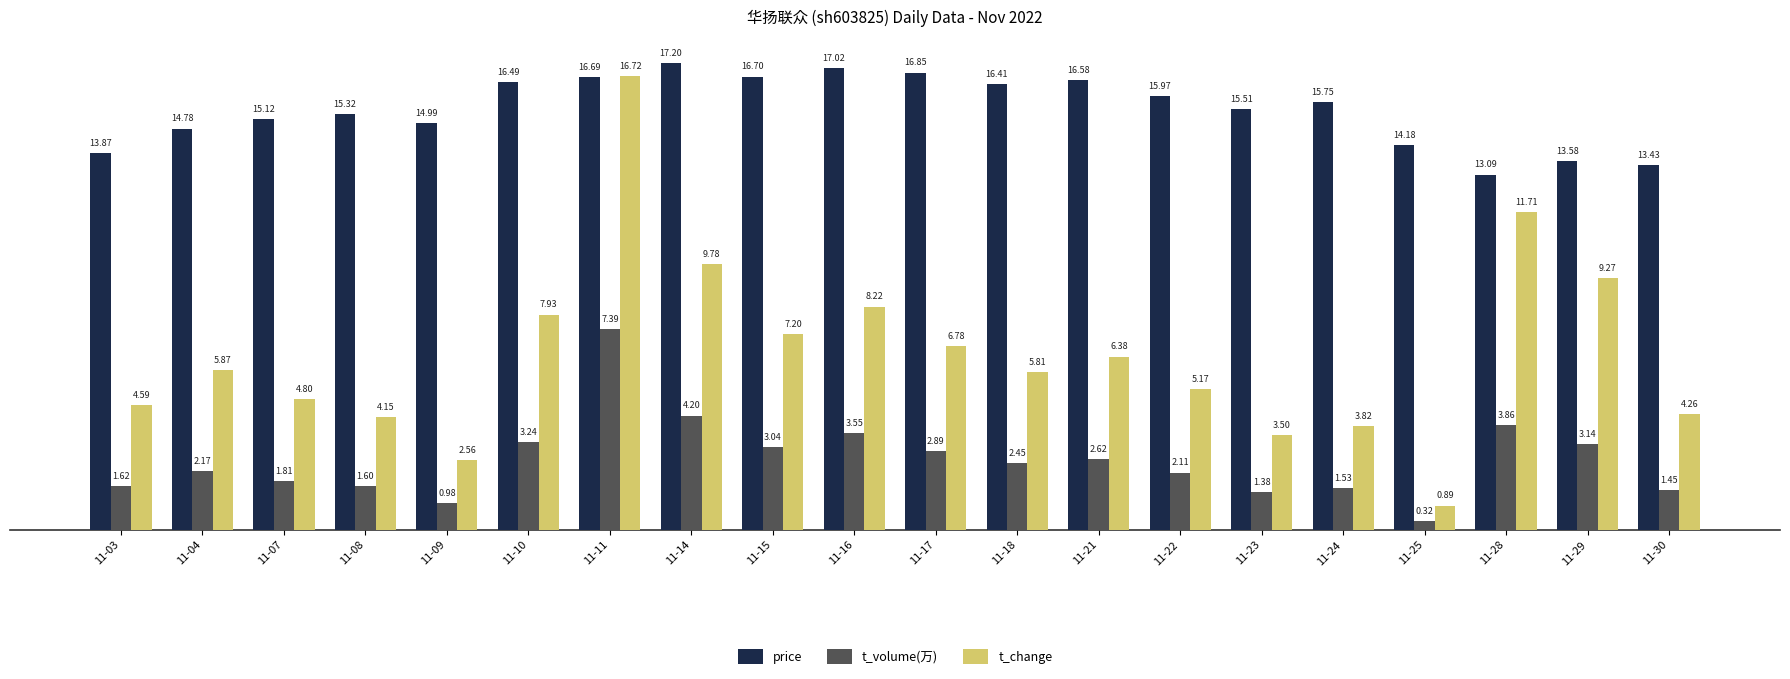

How many data points in t_volume(万) are less than 2?

8